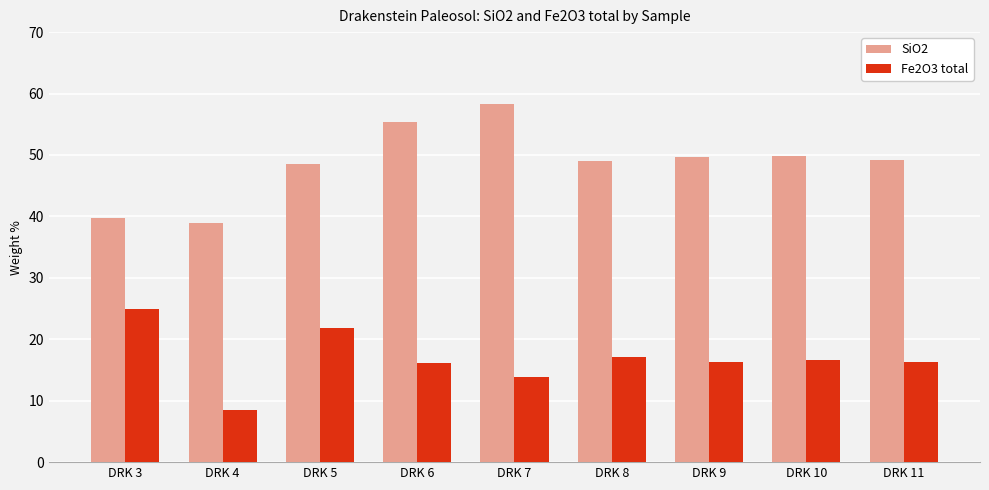

Which series changed the most between DRK 3 and DRK 4?

Fe2O3 total